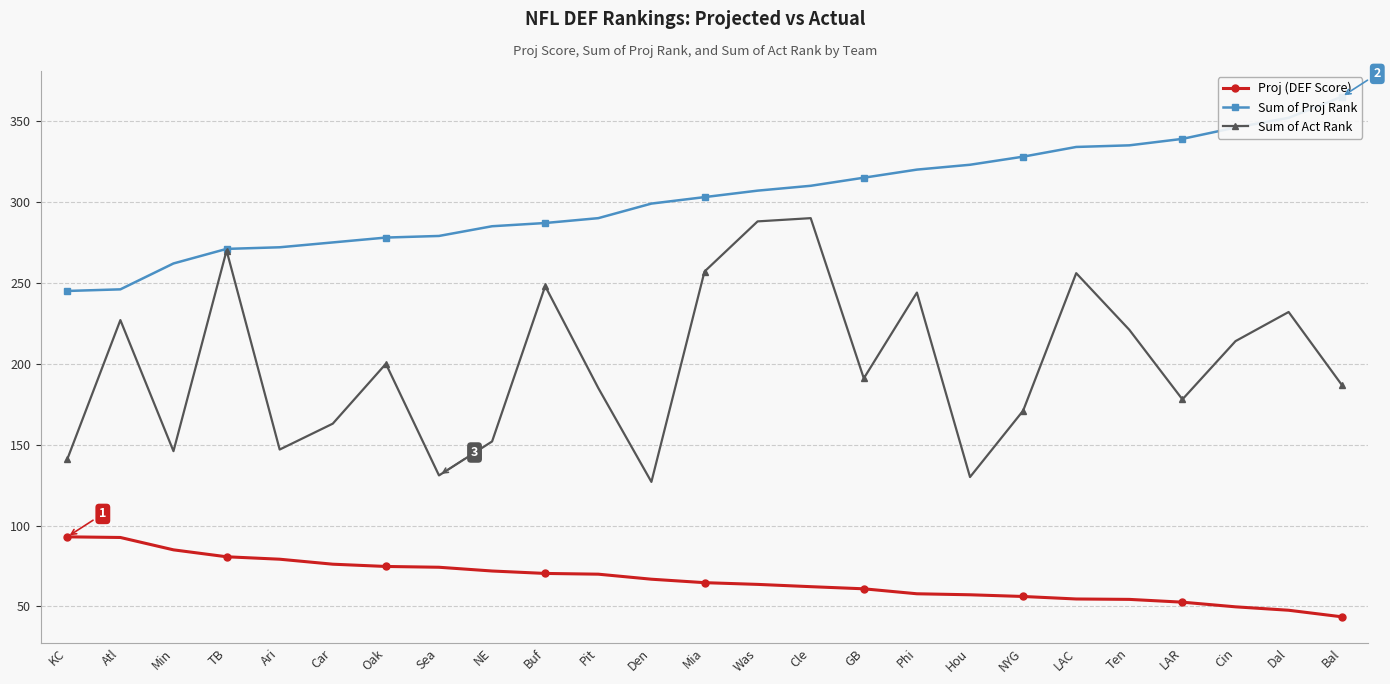

True or false: Sum of Proj Rank and Proj (DEF Score) cross at least once.

False